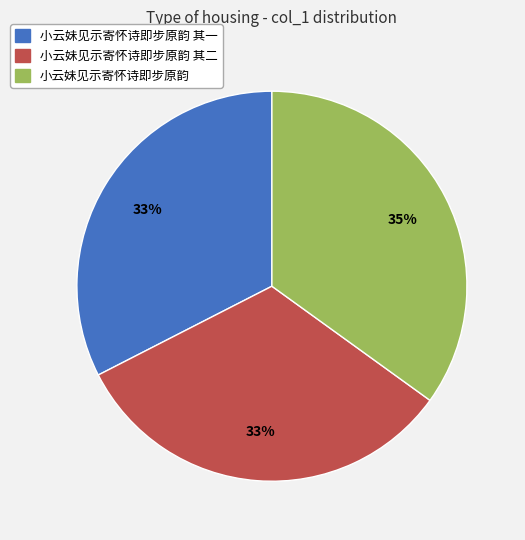

Does any single category account for the majority?

No